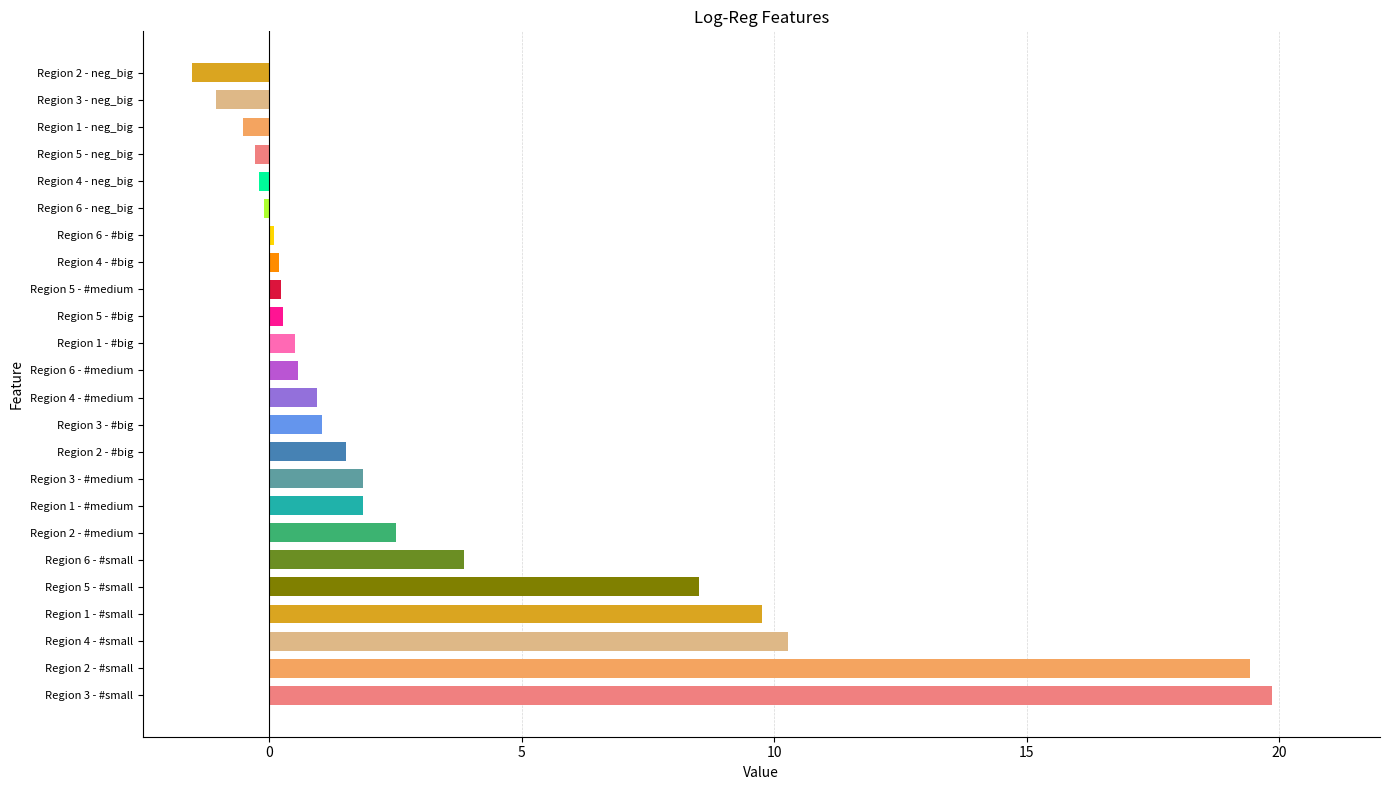

What is the minimum value shown in the chart?

-1.5